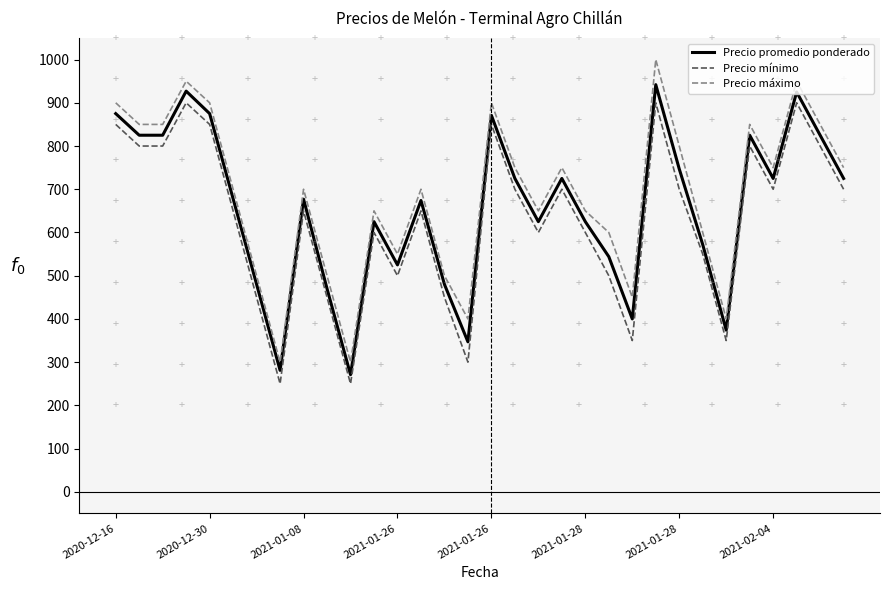

What is the difference between the maximum and minimum values in the Precio mínimo series?

650